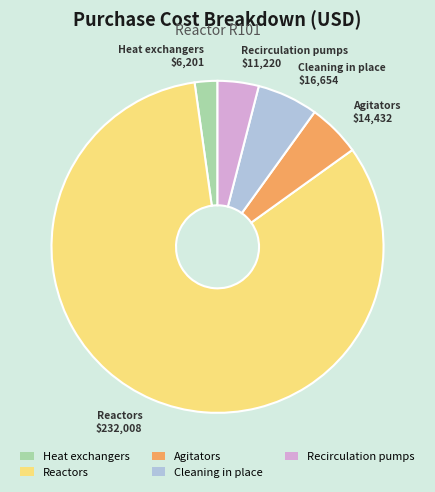

Is it true that Recirculation pumps is 4% of the pie?

True